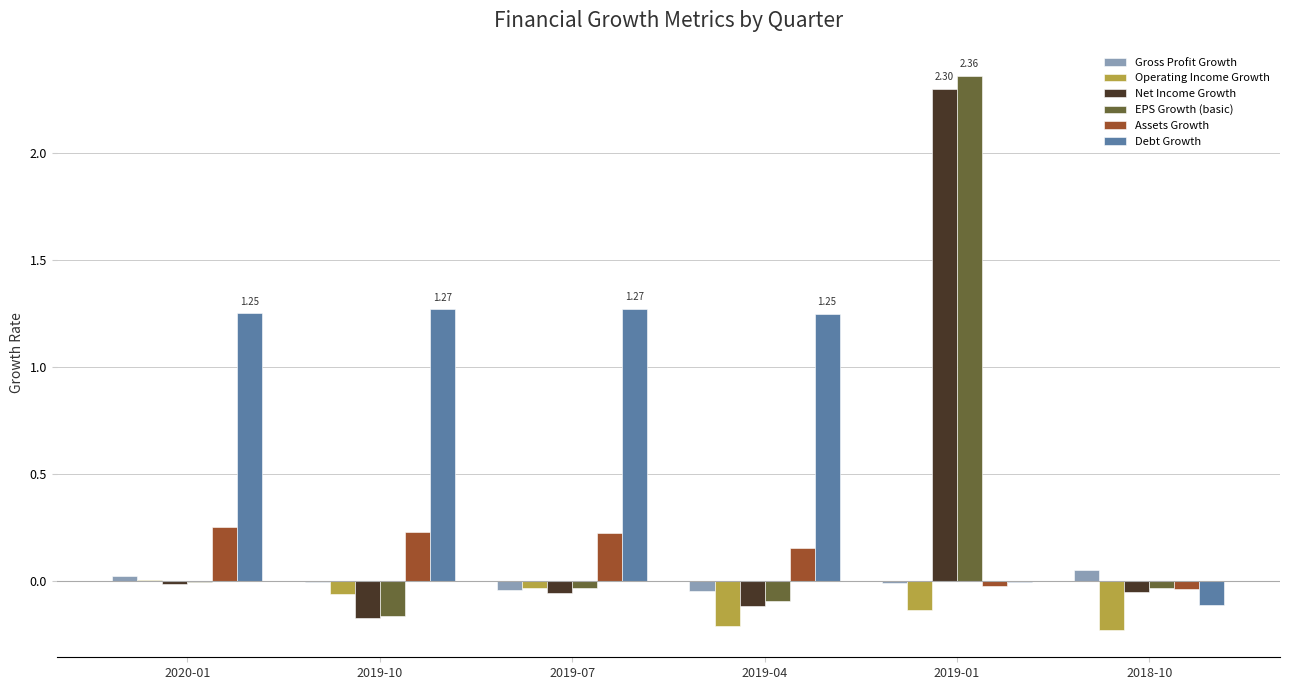

What are all the series names shown in the legend?

Gross Profit Growth, Operating Income Growth, Net Income Growth, EPS Growth (basic), Assets Growth, Debt Growth